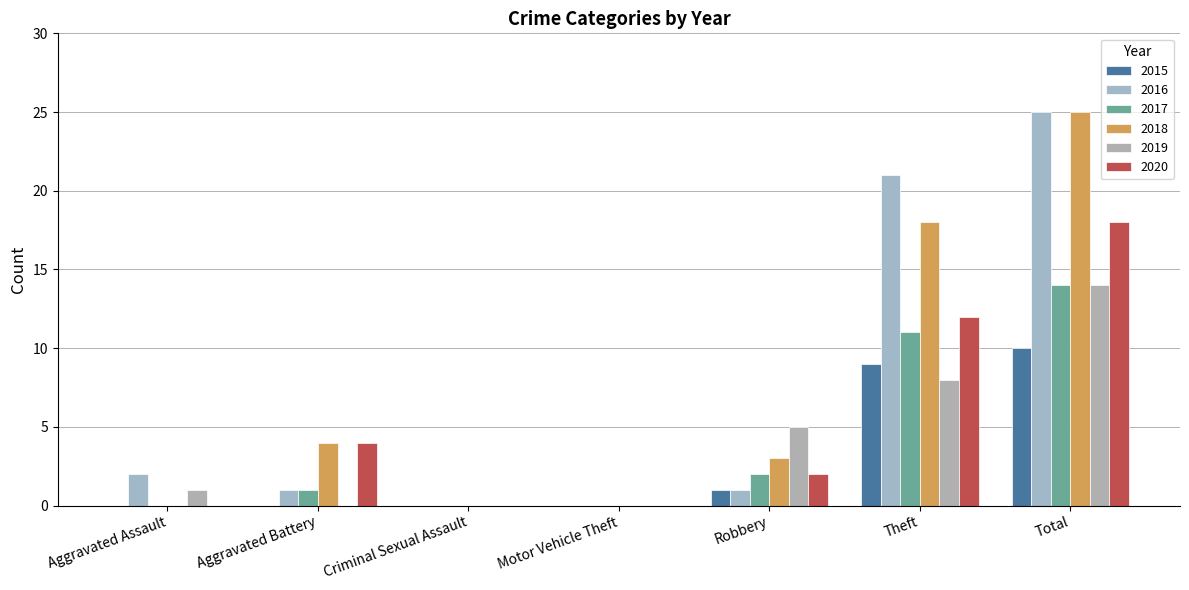

Which series changed the most between Aggravated Battery and Motor Vehicle Theft?

2018